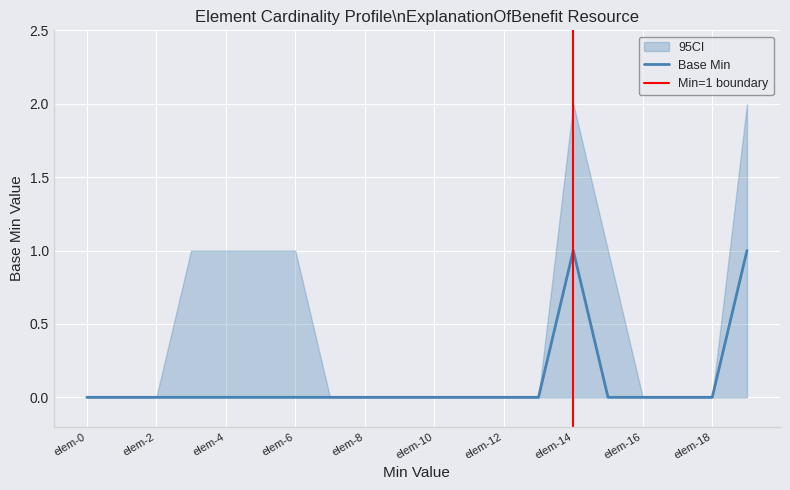

True or false: Base Min has a value of 0 at elem-6.

True